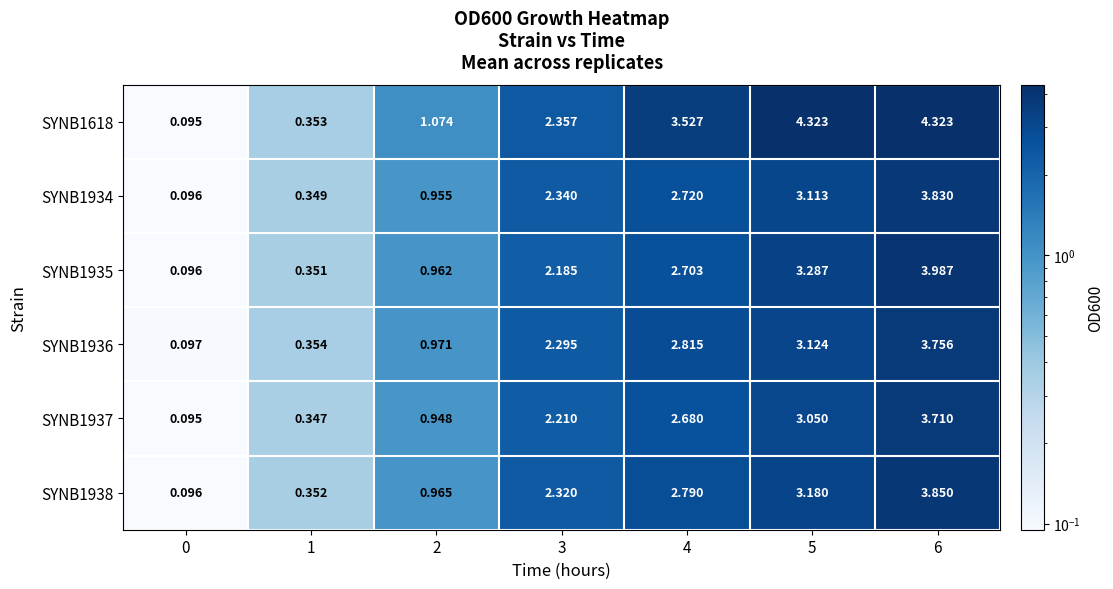

Is the value of SYNB1935 at 1 greater than the value of SYNB1938 at 0?

Yes